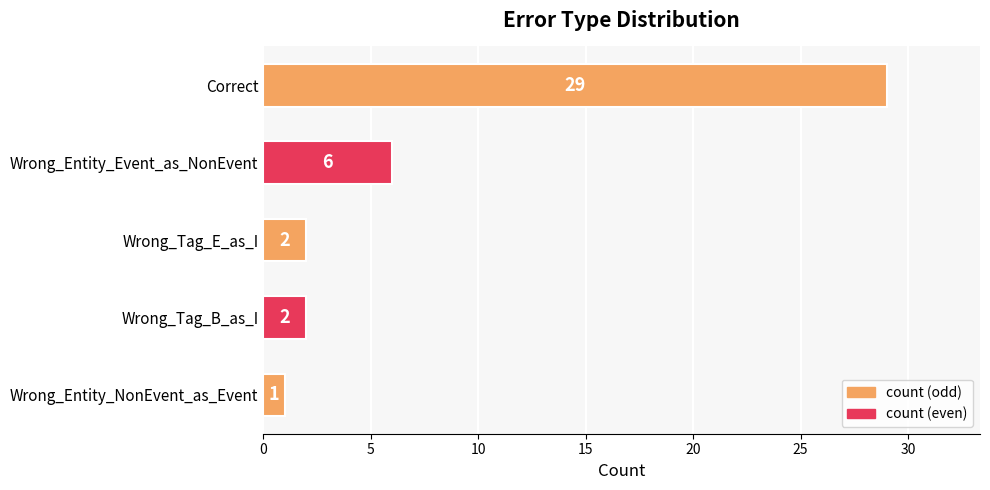

How many values are below 2?

1